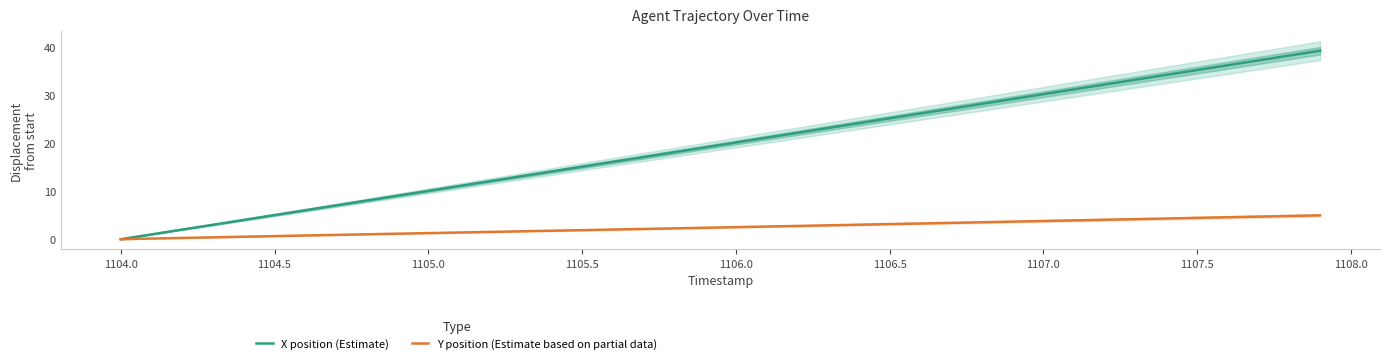

How many categories are shown in the chart?

40